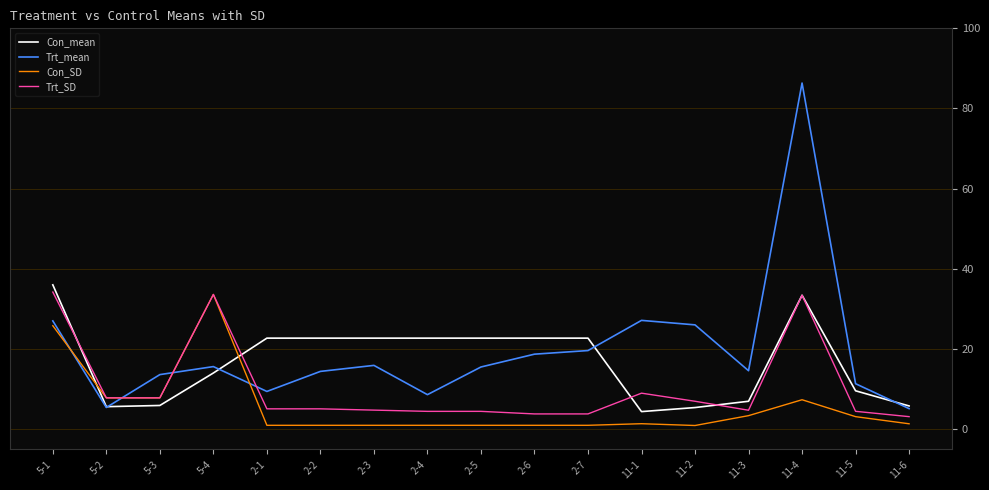

Which series has the largest range (max minus min)?

Trt_mean